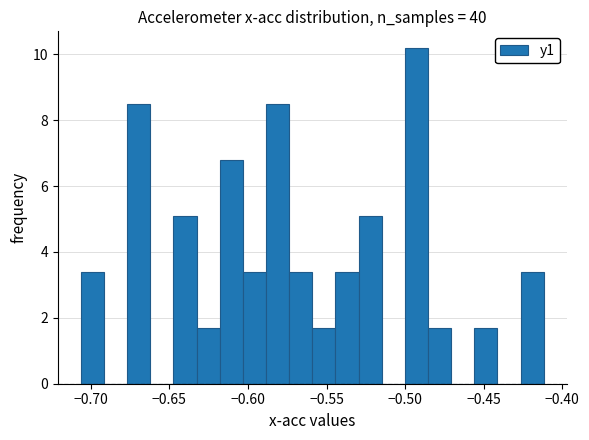

Around what value on the x-axis is the tallest bar? Give the approximate position of its centre, as read against the axis.

-0.495